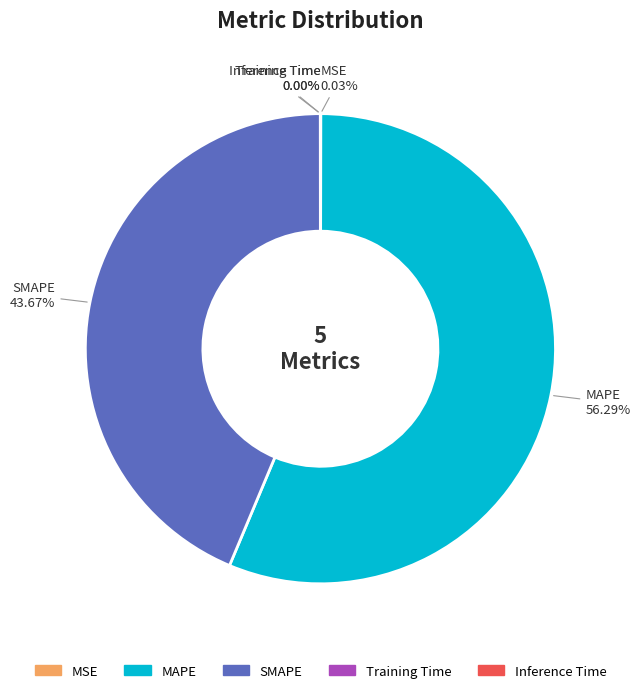

The MAPE slice represents 56% of the pie. True or false?

True